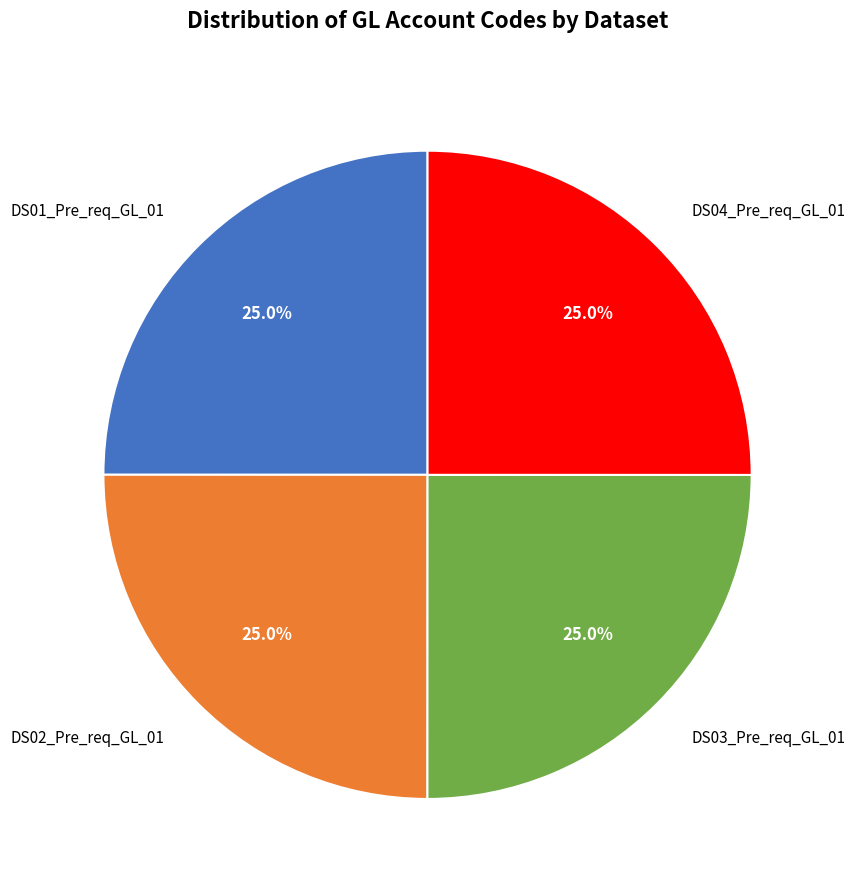

What percentage is the DS02_Pre_req_GL_01 slice, to the nearest percent?

25%